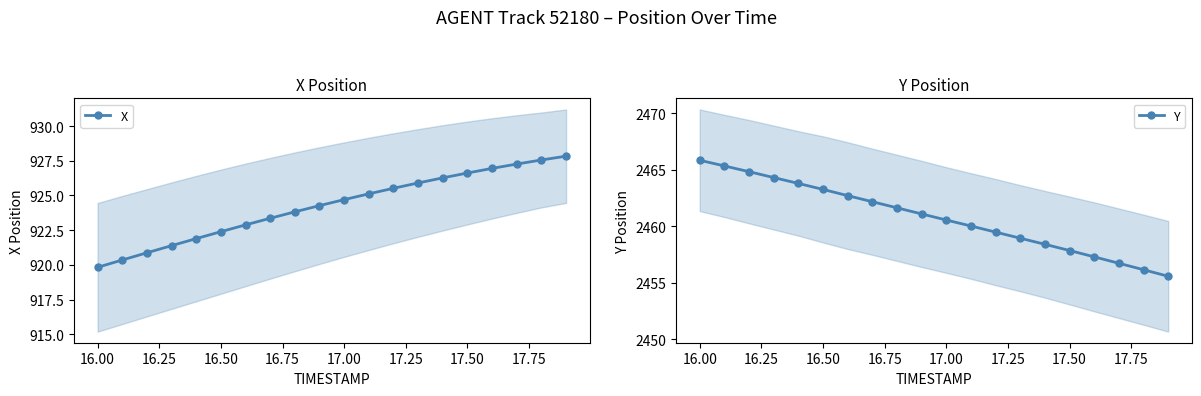

Reading left to right, transcribe all the data shown in this chart.

X: 919.8	920.4	920.9	921.4	921.9	922.4	922.9	923.4	923.8	924.3	924.7	925.1	925.5	925.9	926.3	926.6	927.0	927.3	927.6	927.8
Y: 2465.8	2465.3	2464.8	2464.3	2463.8	2463.3	2462.7	2462.2	2461.6	2461.1	2460.6	2460.0	2459.5	2458.9	2458.4	2457.8	2457.3	2456.7	2456.2	2455.6